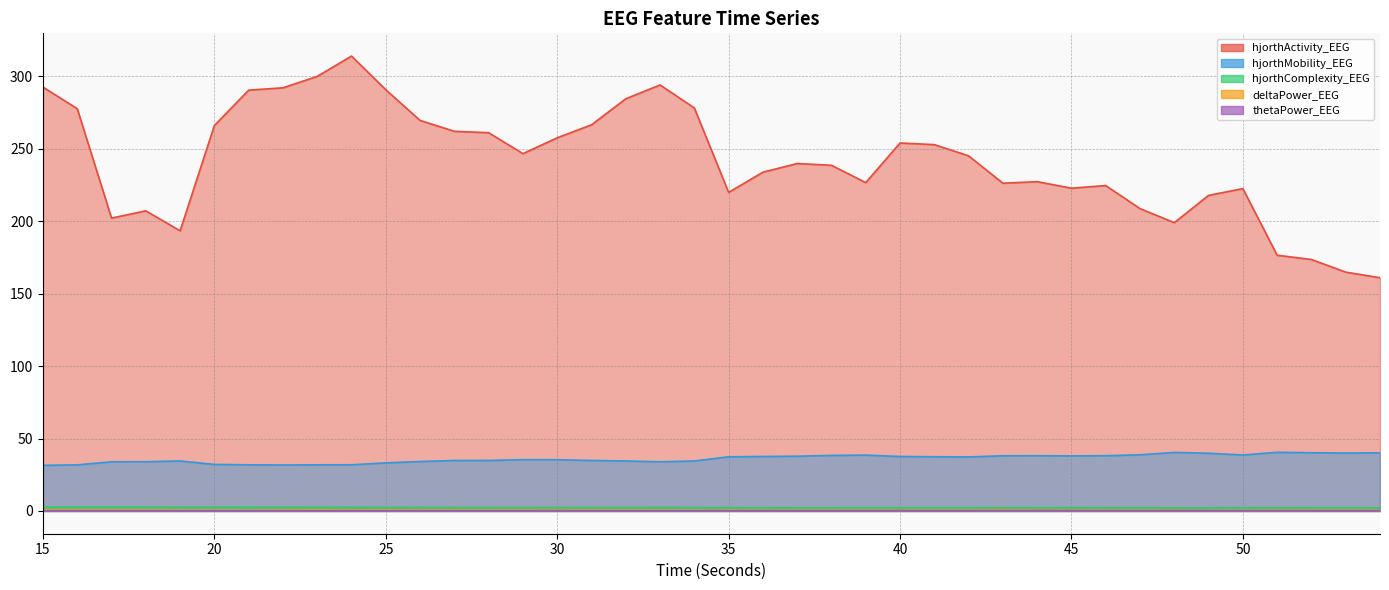

Between 35 and 16, which is larger?

16